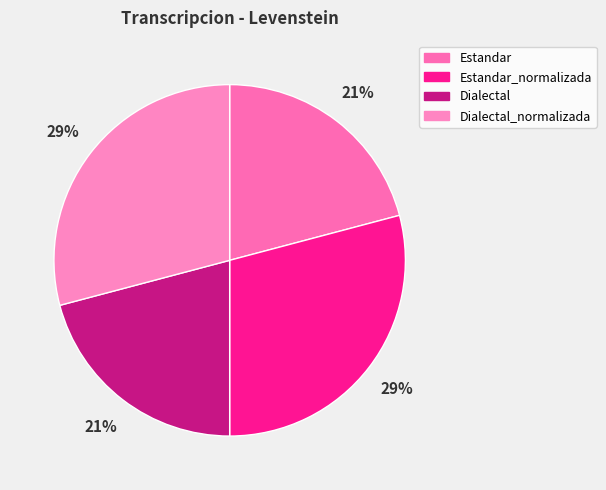

What percentage is NOT represented by Estandar_normalizada?

70.9%